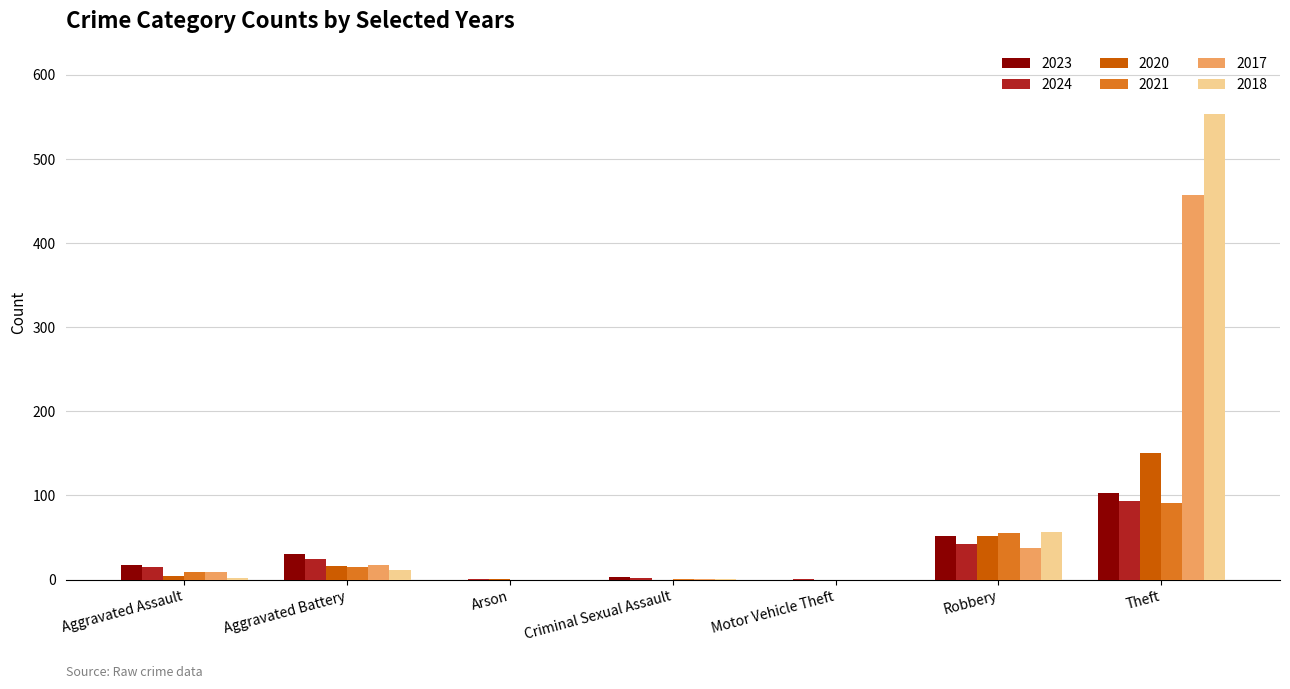

At which category is the sum across all series the highest?

Theft